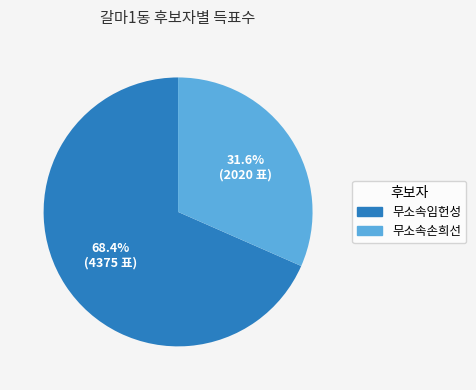

To the nearest percent, what is the average slice percentage?

50%